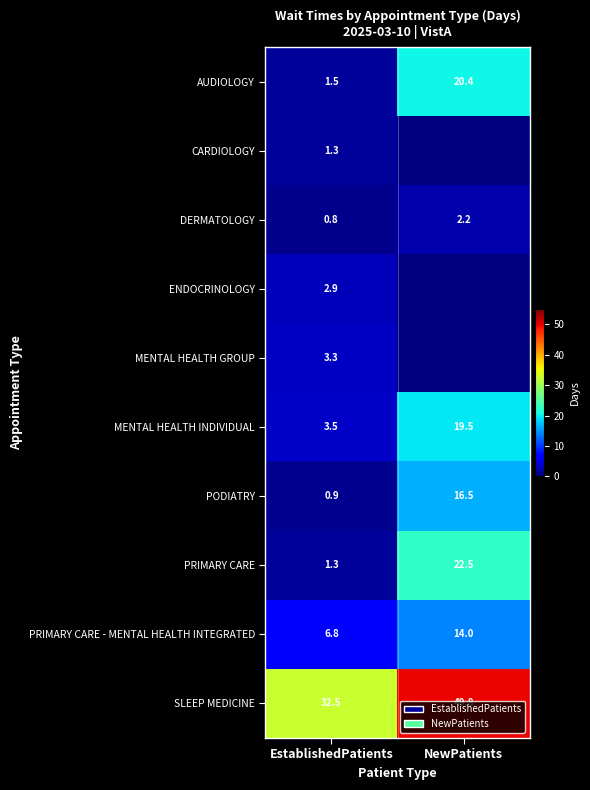

What is the minimum value for AUDIOLOGY?

1.5